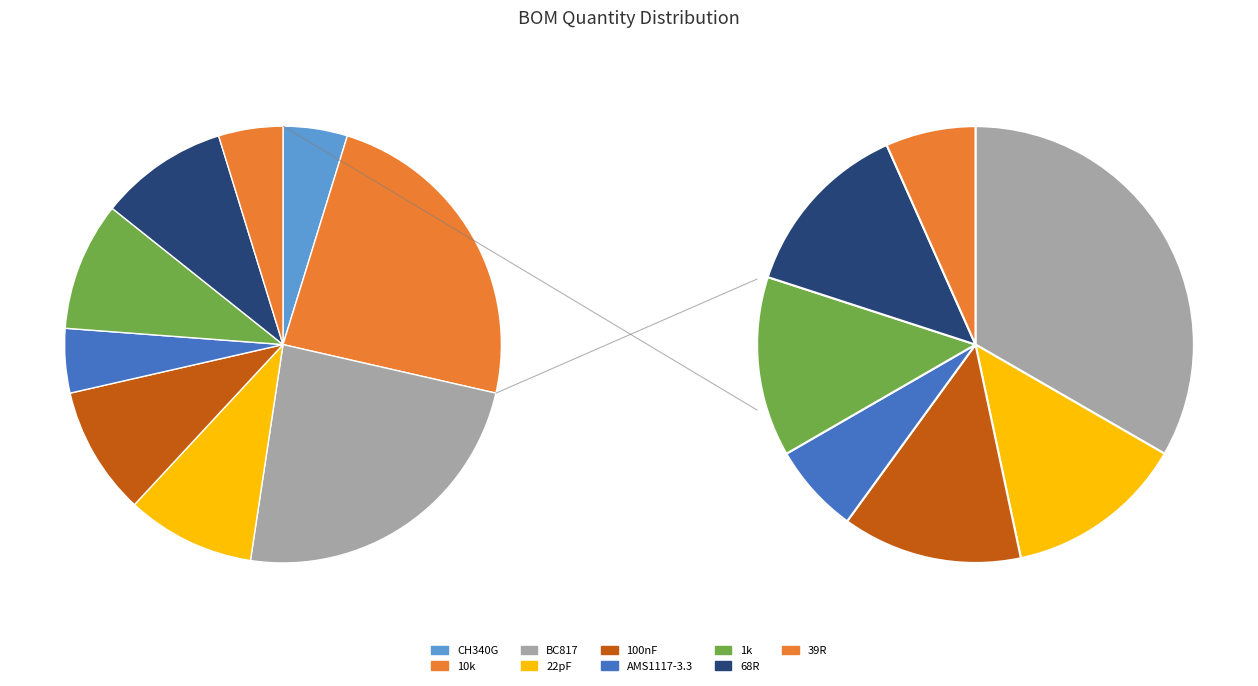

Combined, what portion of the pie is 68R and CH340G?

14.3%